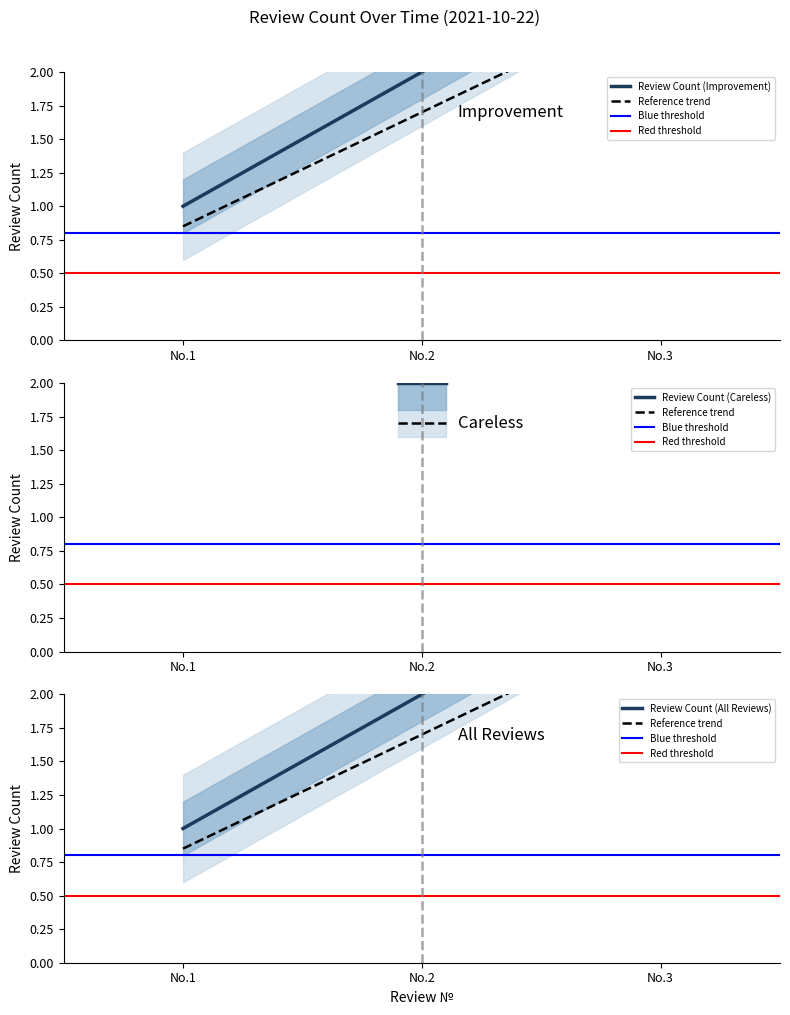

What is the average value?

2